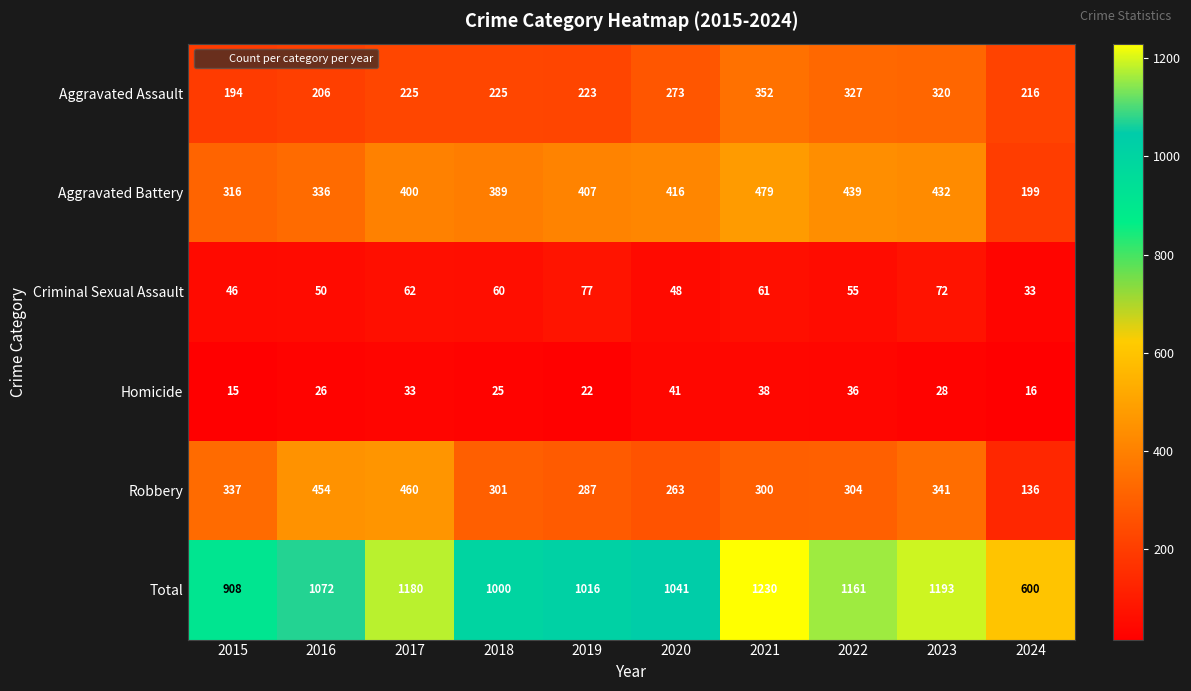

How many data points does each series have?

10